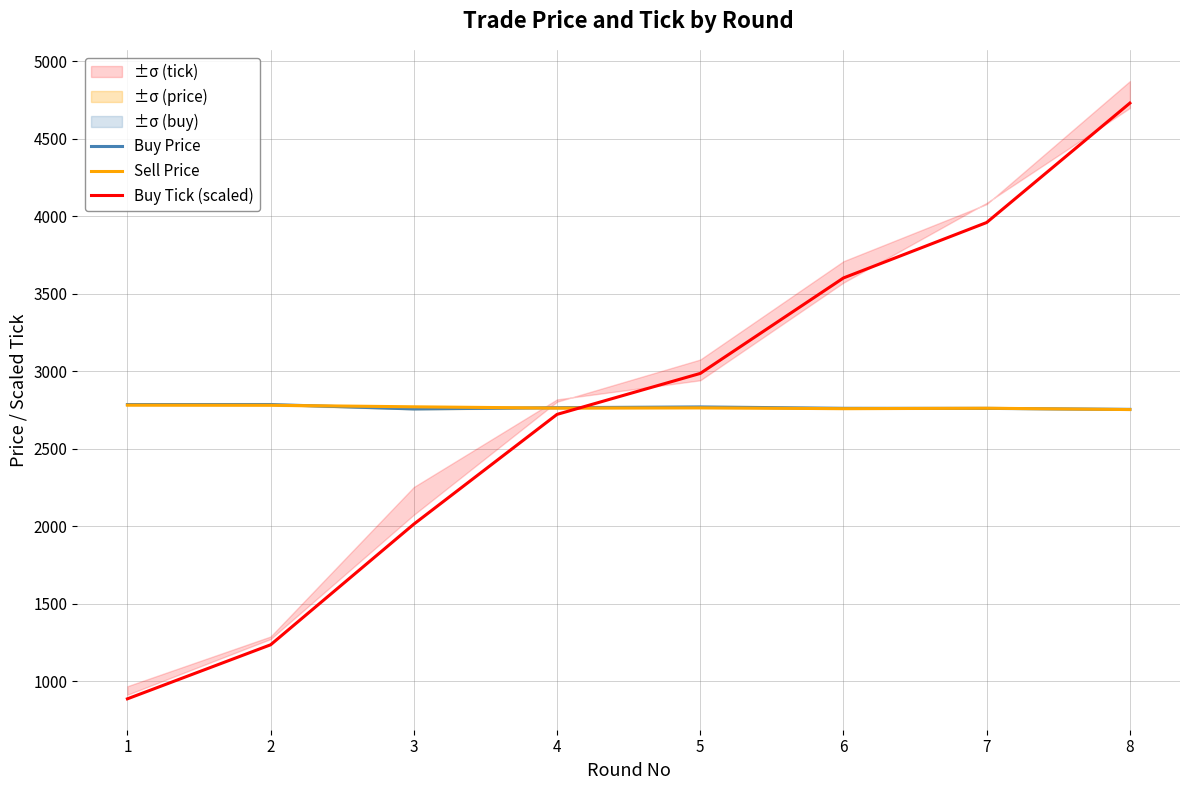

The Sell Price series shows 2761.0 at 7. True or false?

True